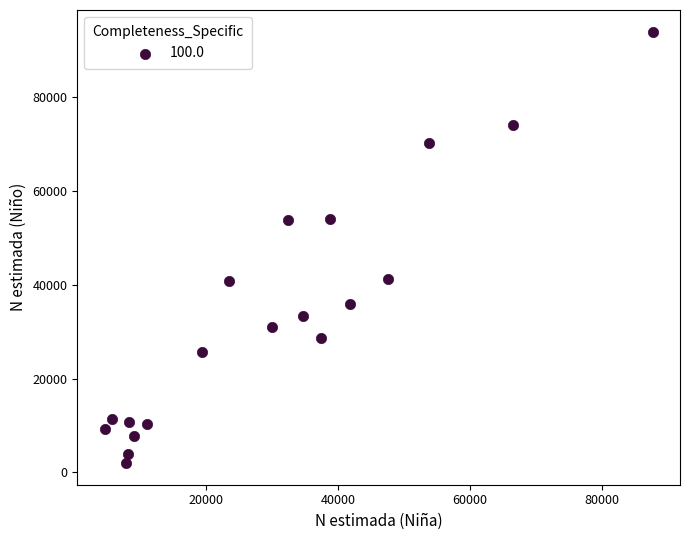

What is the range of X values (max minus min)?

83178